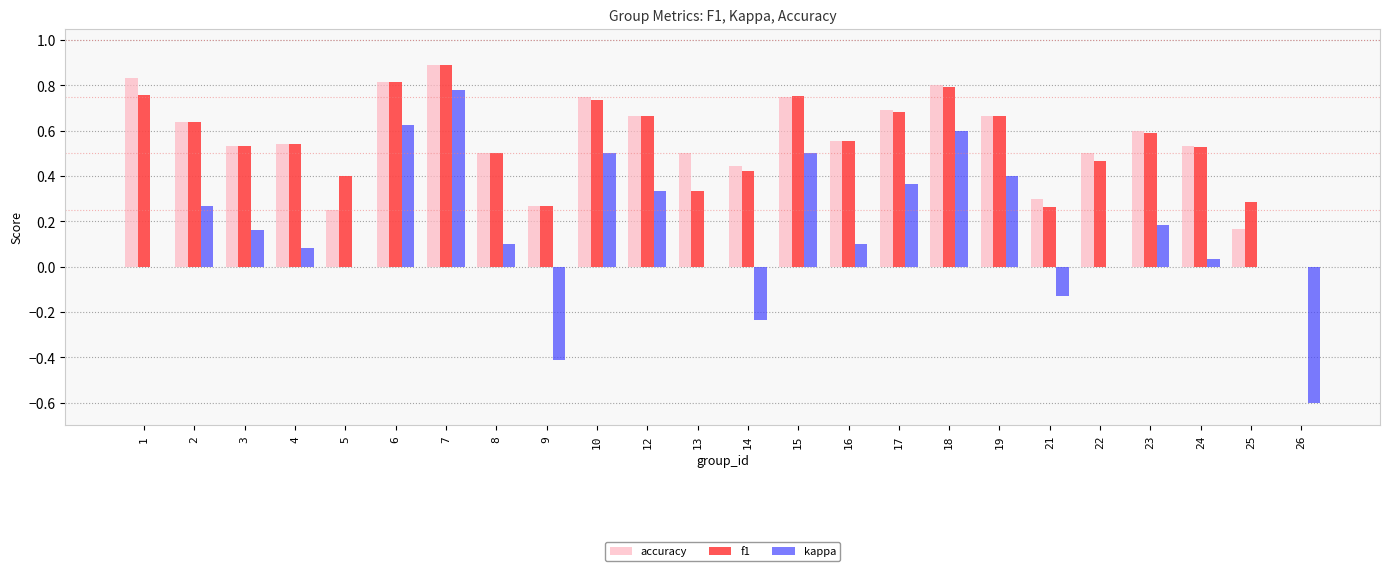

What is the sum of all f1 values?

13.1